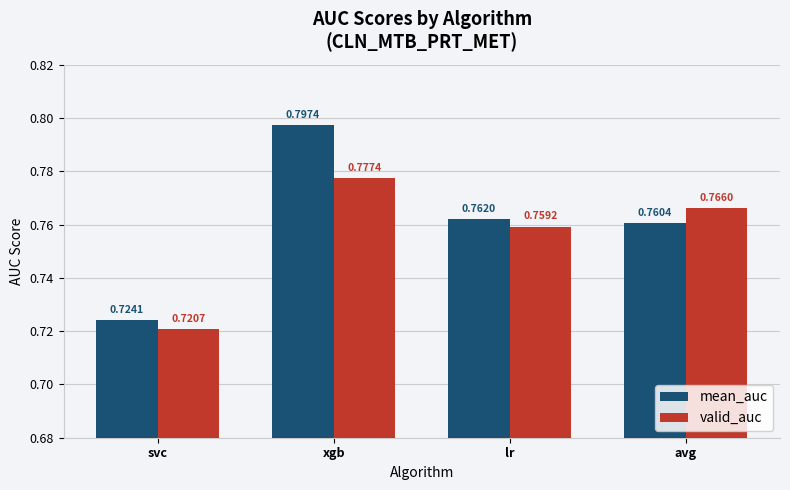

List the series in order of their overall mean, lowest first.

valid_auc, mean_auc